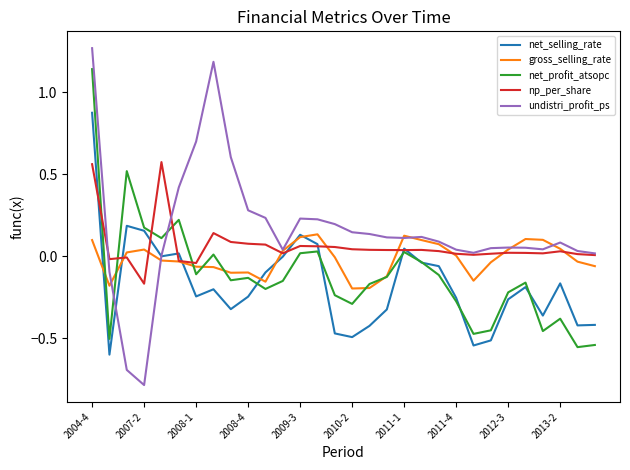

Which series has the widest spread of values?

undistri_profit_ps